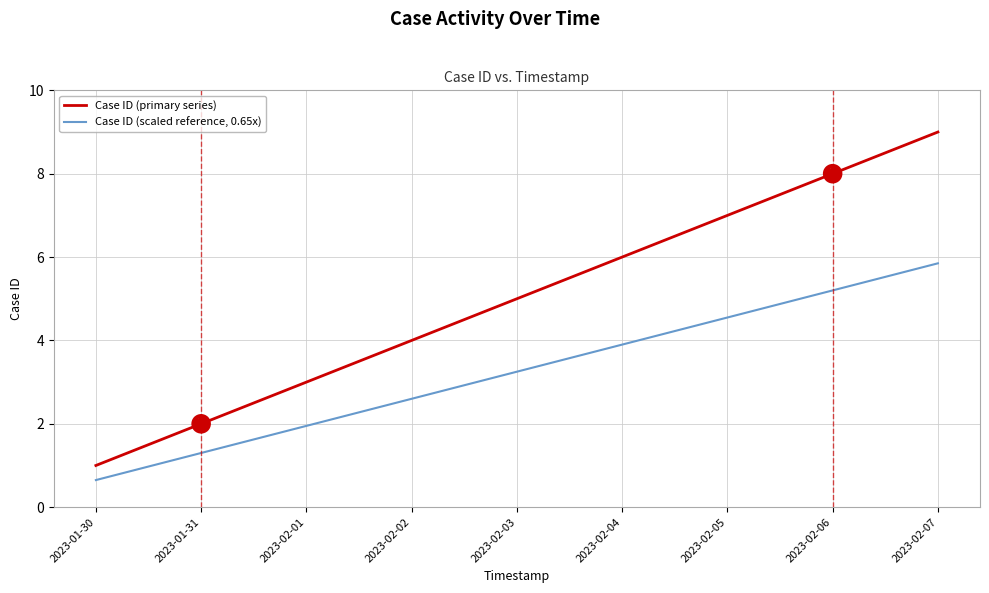

How many lines are shown in the chart?

2